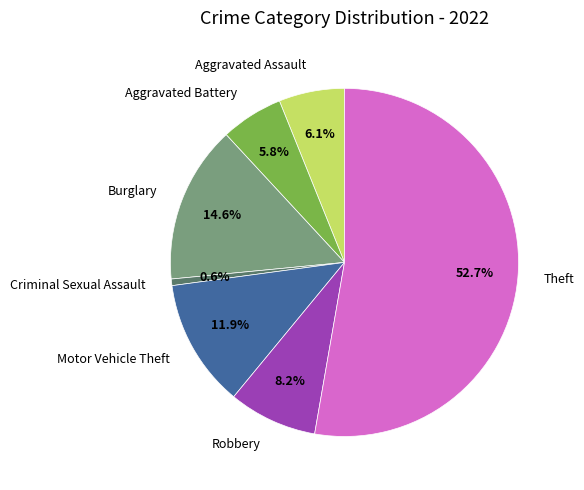

To the nearest percent, what is the combined percentage of Criminal Sexual Assault and Burglary?

15%